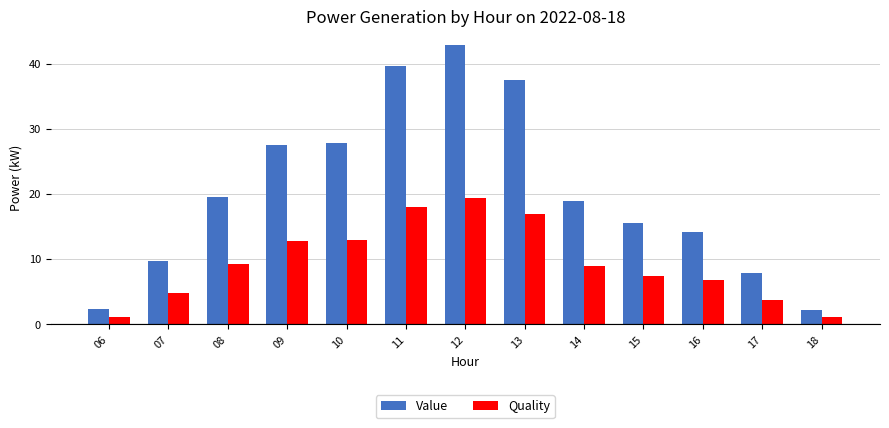

What are all the series names shown in the legend?

Value, Quality